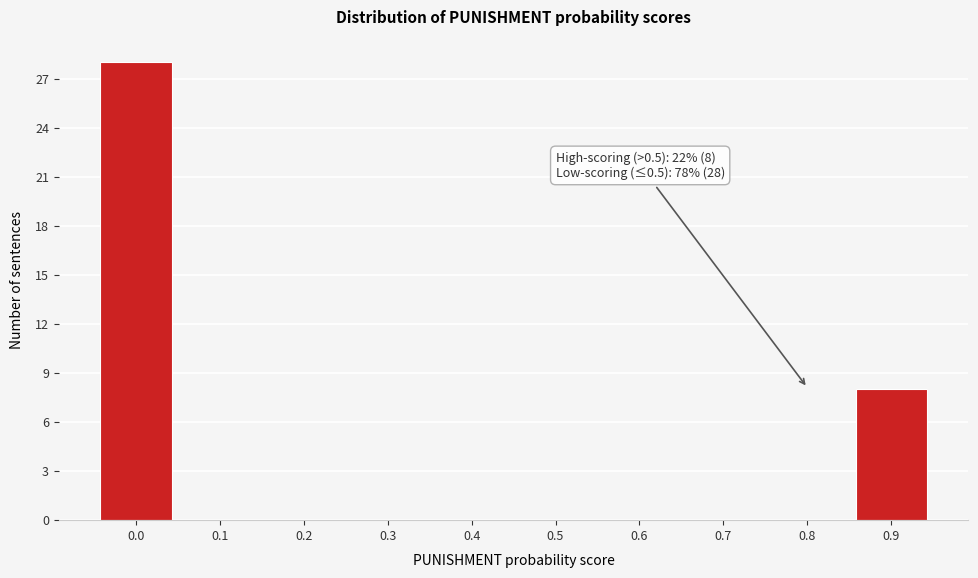

Reading right to left, extract all data points from this chart.

0.9=8	0.8=0	0.7=0	0.6=0	0.5=0	0.4=0	0.3=0	0.2=0	0.1=0	0.0=28